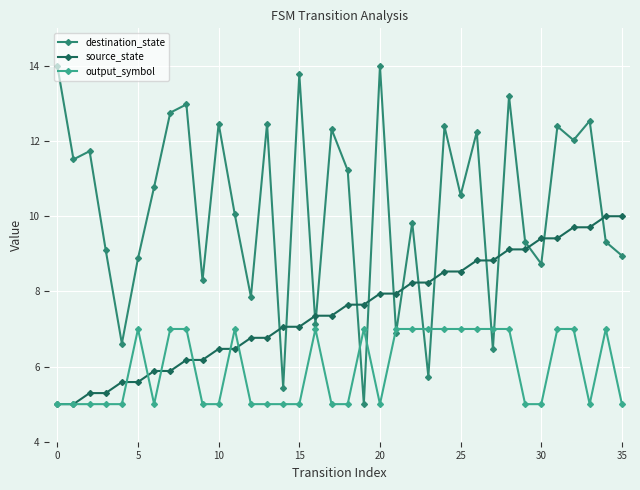

What are all the series names shown in the legend?

destination_state, source_state, output_symbol